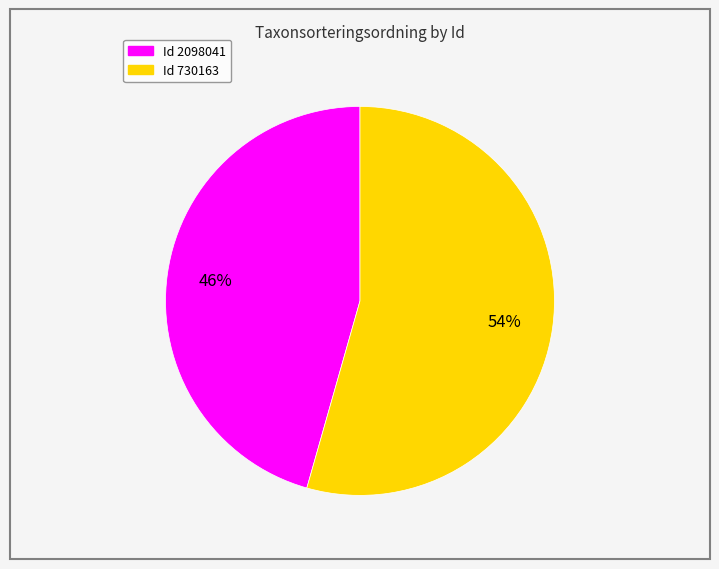

To the nearest percent, what is the average slice percentage?

50%